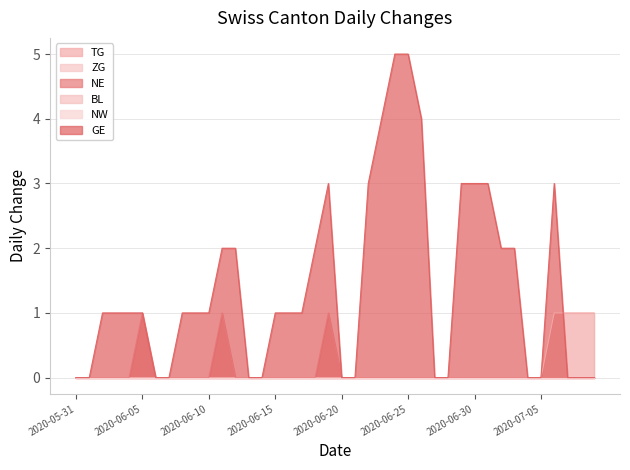

Reading left to right, transcribe all the data shown in this chart.

TG: 2020-05-31=0	2020-06-01=0	2020-06-02=0	2020-06-03=0	2020-06-04=0	2020-06-05=0	2020-06-06=0	2020-06-07=0	2020-06-08=0	2020-06-09=0	2020-06-10=0	2020-06-11=0	2020-06-12=0	2020-06-13=0	2020-06-14=0	2020-06-15=0	2020-06-16=0	2020-06-17=0	2020-06-18=0	2020-06-19=0	2020-06-20=0	2020-06-21=0	2020-06-22=0	2020-06-23=0	2020-06-24=0	2020-06-25=0	2020-06-26=0	2020-06-27=0	2020-06-28=0	2020-06-29=0	2020-06-30=0	2020-07-01=0	2020-07-02=0	2020-07-03=0	2020-07-04=0	2020-07-05=0	2020-07-06=1	2020-07-07=1	2020-07-08=1	2020-07-09=1
NE: 2020-05-31=0	2020-06-01=0	2020-06-02=0	2020-06-03=0	2020-06-04=0	2020-06-05=1	2020-06-06=0	2020-06-07=0	2020-06-08=0	2020-06-09=0	2020-06-10=0	2020-06-11=1	2020-06-12=0	2020-06-13=0	2020-06-14=0	2020-06-15=0	2020-06-16=0	2020-06-17=0	2020-06-18=0	2020-06-19=1	2020-06-20=0	2020-06-21=0	2020-06-22=0	2020-06-23=0	2020-06-24=0	2020-06-25=0	2020-06-26=0	2020-06-27=0	2020-06-28=0	2020-06-29=0	2020-06-30=0	2020-07-01=0	2020-07-02=0	2020-07-03=0	2020-07-04=0	2020-07-05=0	2020-07-06=0	2020-07-07=0	2020-07-08=0	2020-07-09=0
GE: 2020-05-31=0	2020-06-01=0	2020-06-02=1	2020-06-03=1	2020-06-04=1	2020-06-05=1	2020-06-06=0	2020-06-07=0	2020-06-08=1	2020-06-09=1	2020-06-10=1	2020-06-11=2	2020-06-12=2	2020-06-13=0	2020-06-14=0	2020-06-15=1	2020-06-16=1	2020-06-17=1	2020-06-18=2	2020-06-19=3	2020-06-20=0	2020-06-21=0	2020-06-22=3	2020-06-23=4	2020-06-24=5	2020-06-25=5	2020-06-26=4	2020-06-27=0	2020-06-28=0	2020-06-29=3	2020-06-30=3	2020-07-01=3	2020-07-02=2	2020-07-03=2	2020-07-04=0	2020-07-05=0	2020-07-06=3	2020-07-07=0	2020-07-08=0	2020-07-09=0